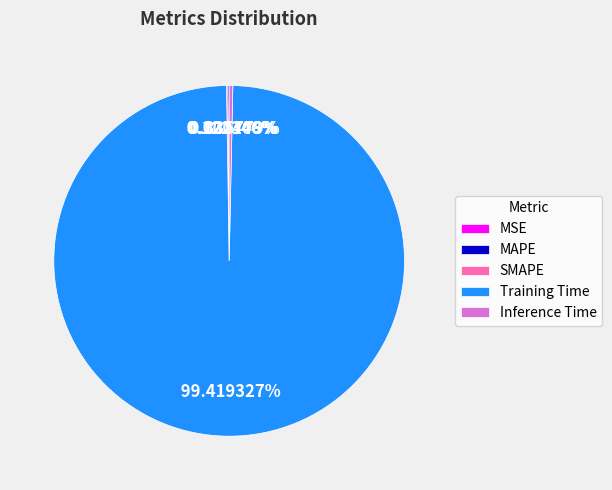

Does Training Time represent more than half of the total?

Yes